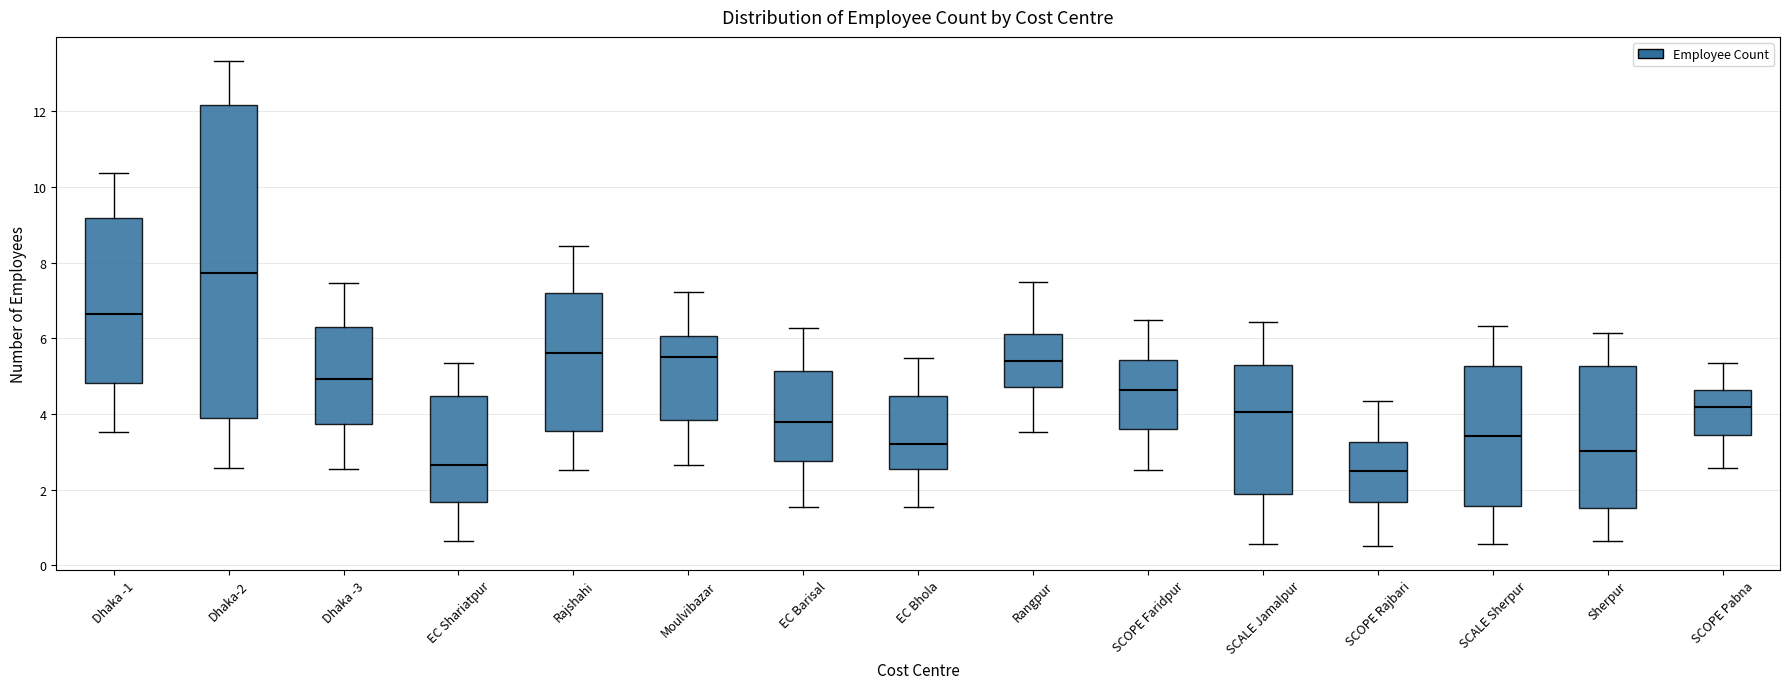

Where is the upper edge of the box for Dhaka -3 on the y-axis? The values are not printed on the chart, so give them approximately, as read against the axis.

6.4